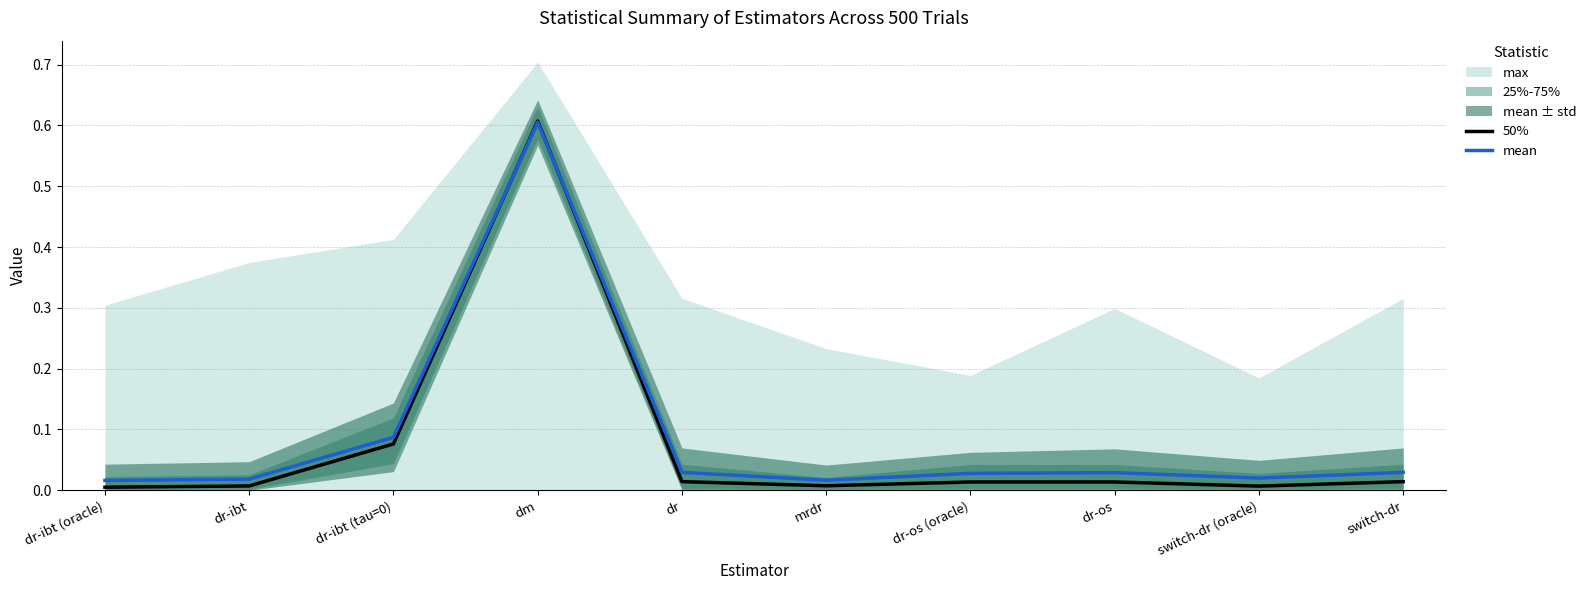

Is the value of mean at dr greater than the value of 50% at switch-dr?

Yes